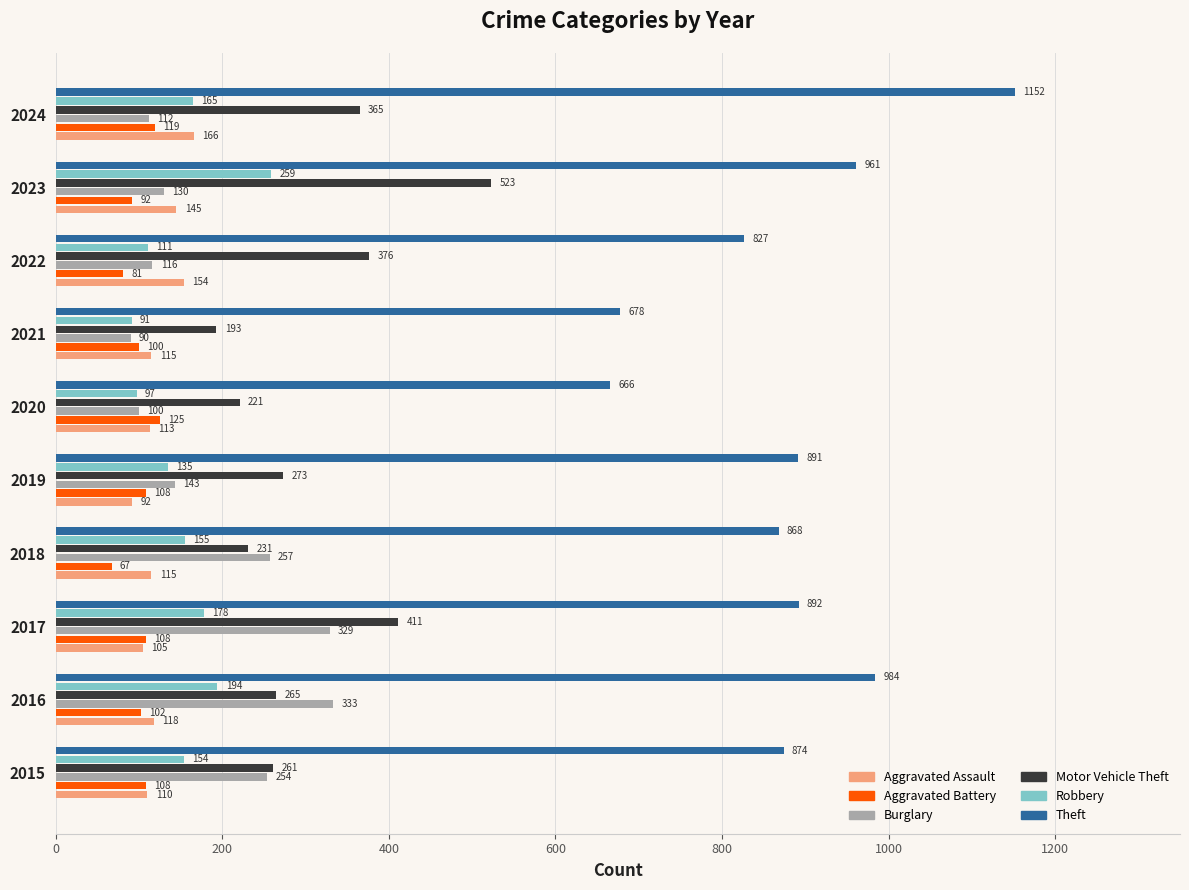

What is the minimum value shown in the chart?

67